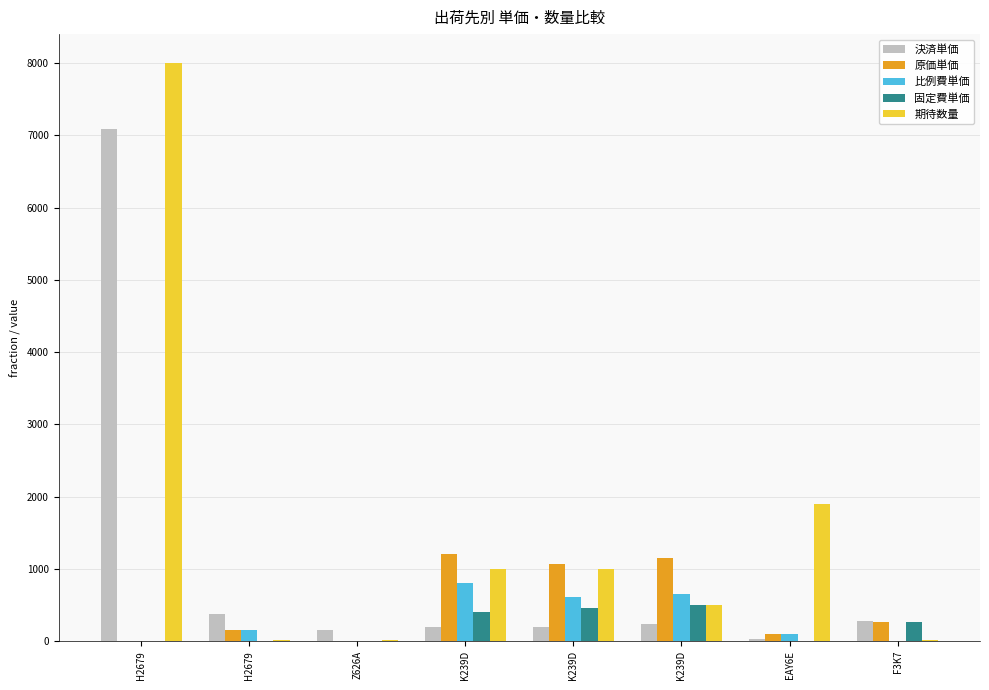

Reading left to right, extract all data points from this chart.

決済単価: H2679=7090.0	H2679=379.0	Z626A=152.0	K239D=194.9	K239D=193.3	K239D=241.2	EAY6E=32.2	F3K7=271.4
原価単価: H2679=0.0	H2679=152.2	Z626A=0.0	K239D=1200.0	K239D=1067.0	K239D=1143.0	EAY6E=102.1	F3K7=264.3
比例費単価: H2679=0.0	H2679=152.2	Z626A=0.0	K239D=800.0	K239D=603.0	K239D=645.0	EAY6E=102.1	F3K7=0.0
固定費単価: H2679=0.0	H2679=0.0	Z626A=0.0	K239D=400.0	K239D=464.0	K239D=498.0	EAY6E=0.0	F3K7=264.3
期待数量: H2679=8000.0	H2679=10.0	Z626A=10.0	K239D=1000.0	K239D=1000.0	K239D=500.0	EAY6E=1900.0	F3K7=16.0